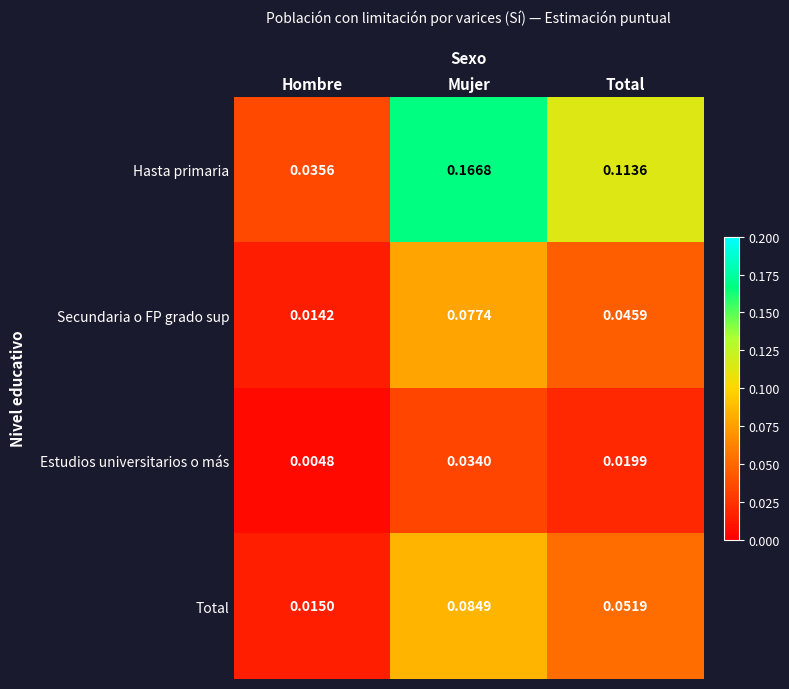

Which label corresponds to the smallest value in the chart?

Hombre